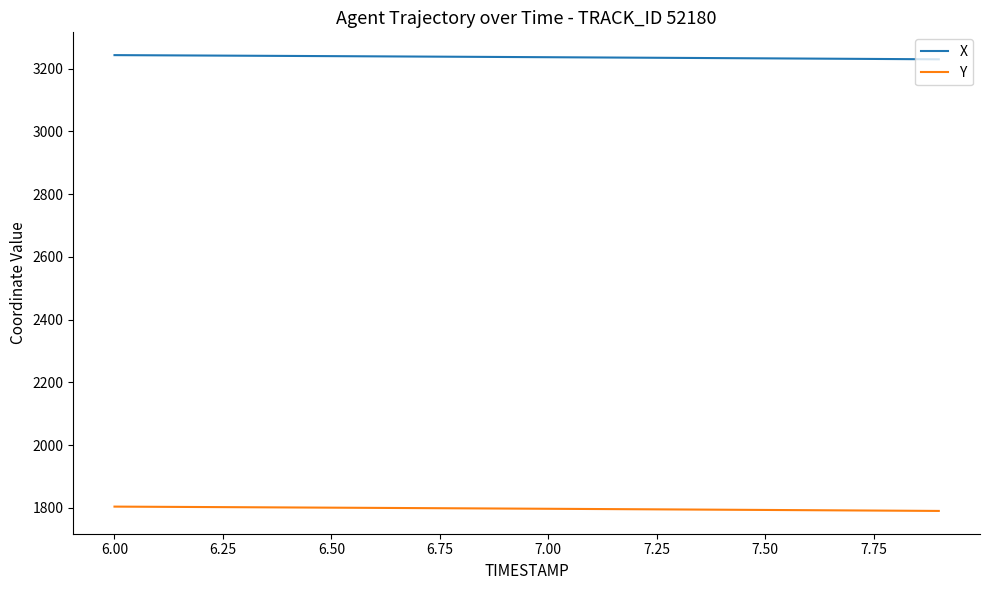

Rank the series by their average value, from lowest to highest.

Y, X